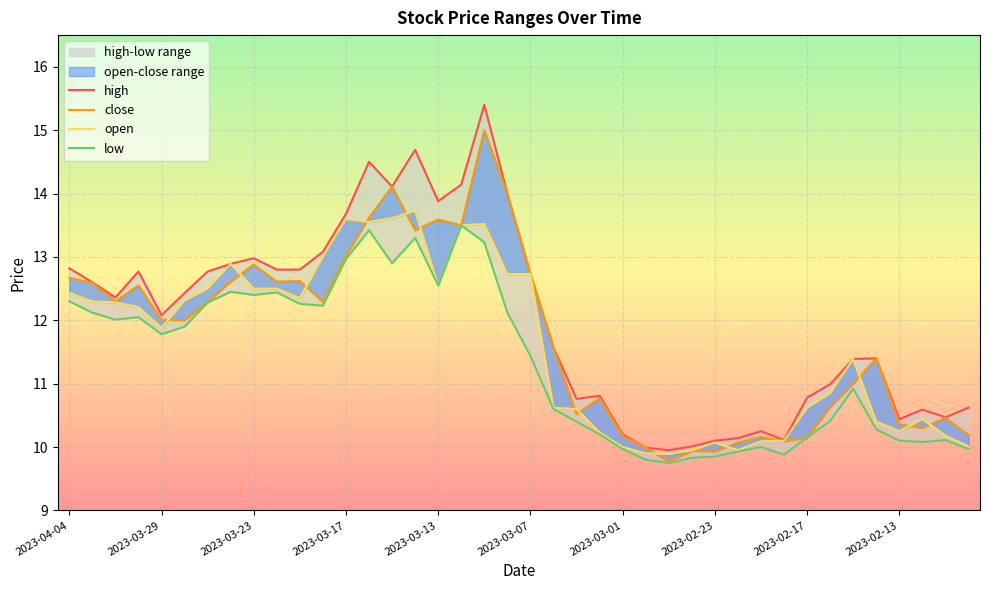

Does the chart display data point markers on the line(s)?

No